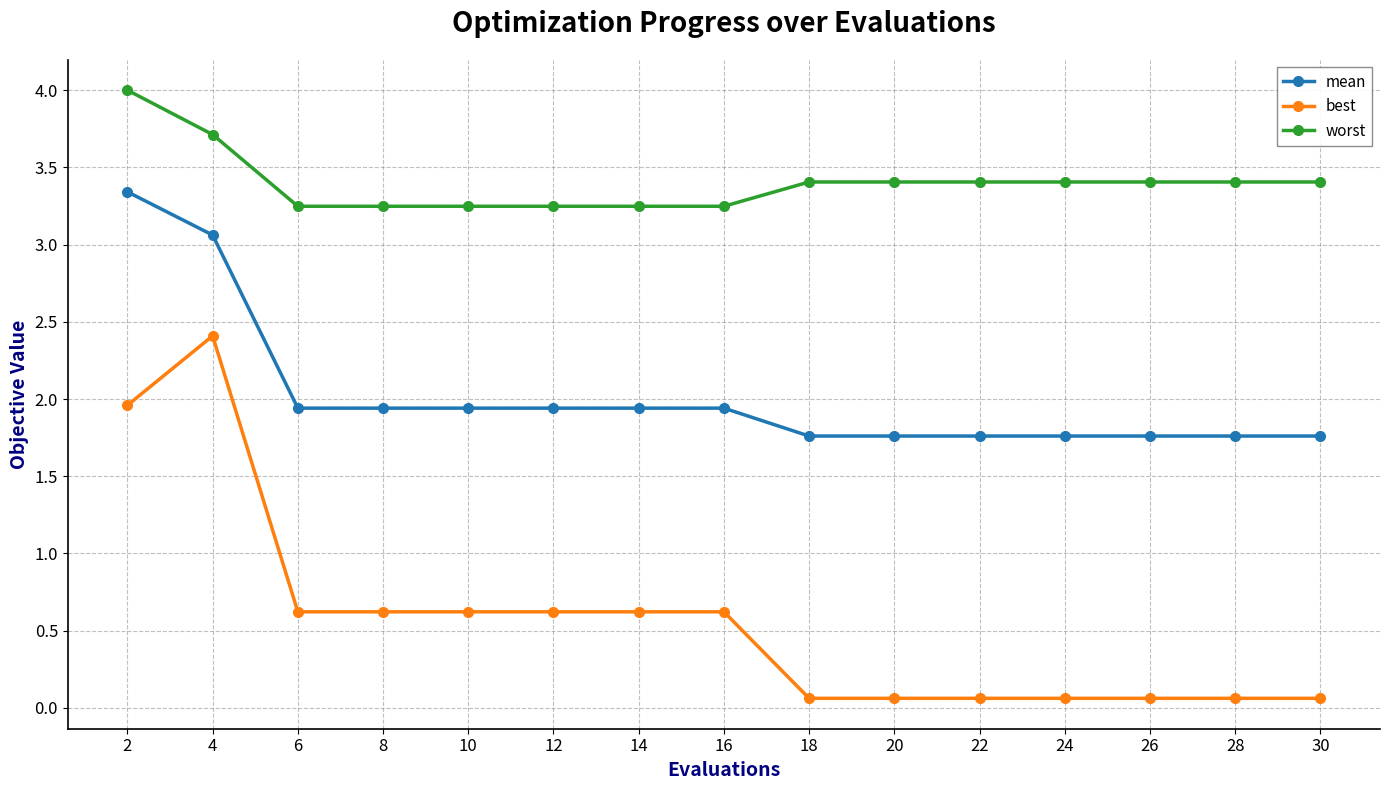

Which series changed the most between 12 and 26?

best